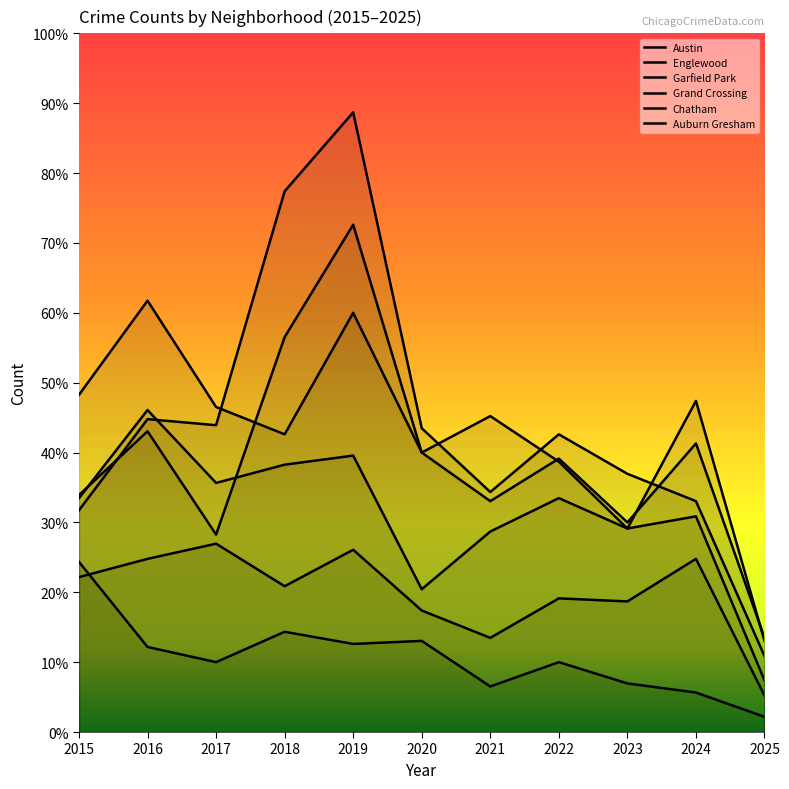

What is the maximum value for Englewood?

142